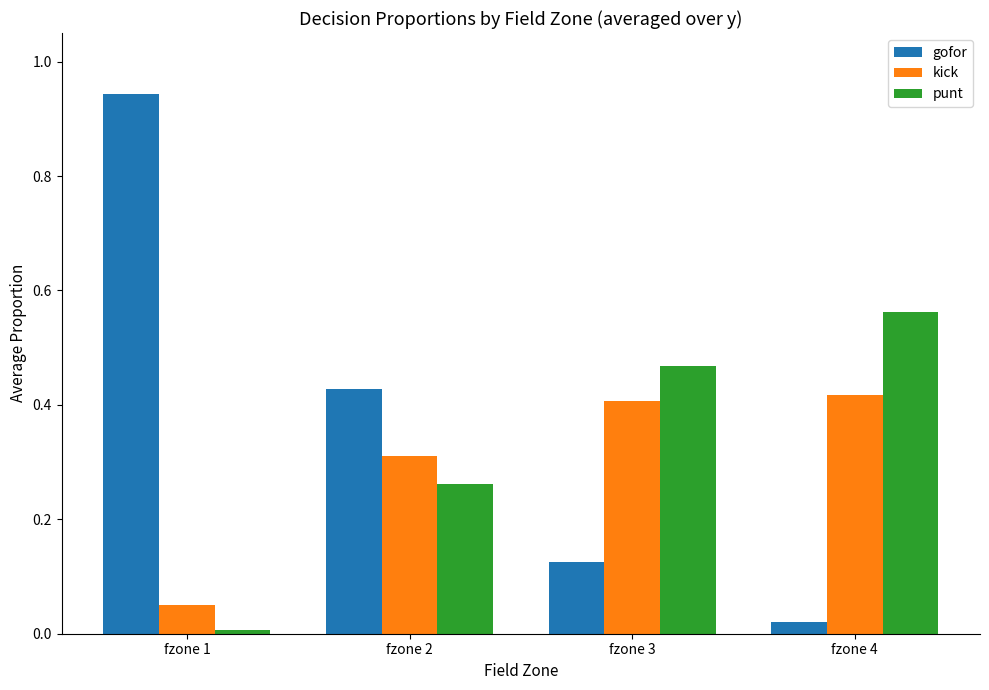

Which series changed the most between fzone 2 and fzone 3?

gofor